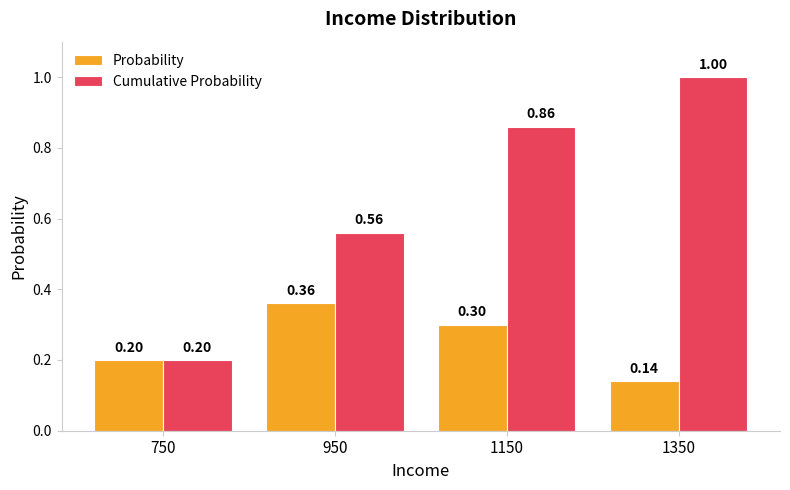

Rank the categories by Cumulative Probability value from lowest to highest.

750, 950, 1150, 1350